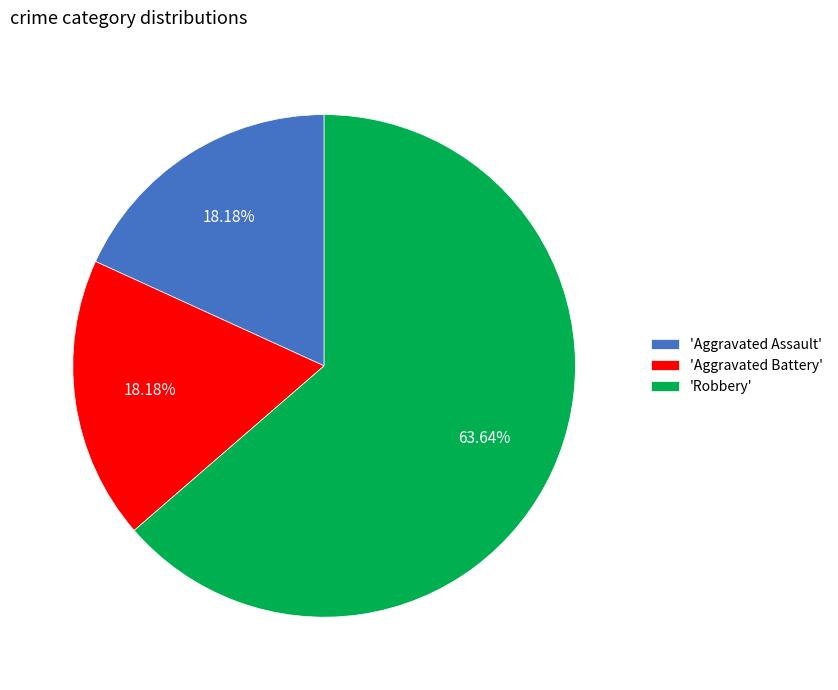

Which category accounts for the majority?

'Robbery'